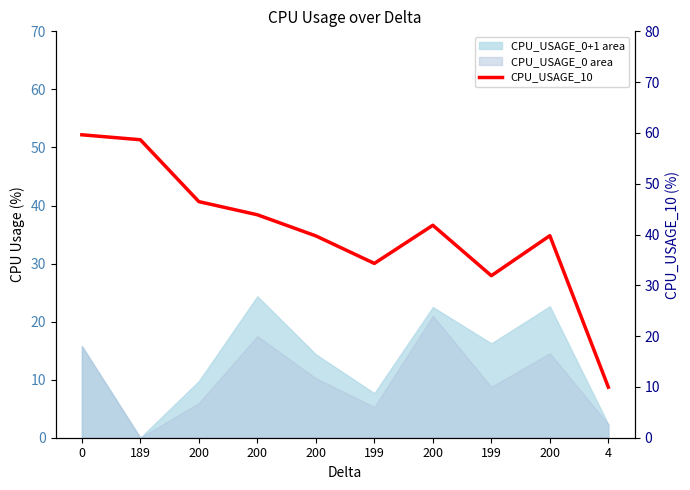

What is the difference between the values at 200 and 199?

5.4